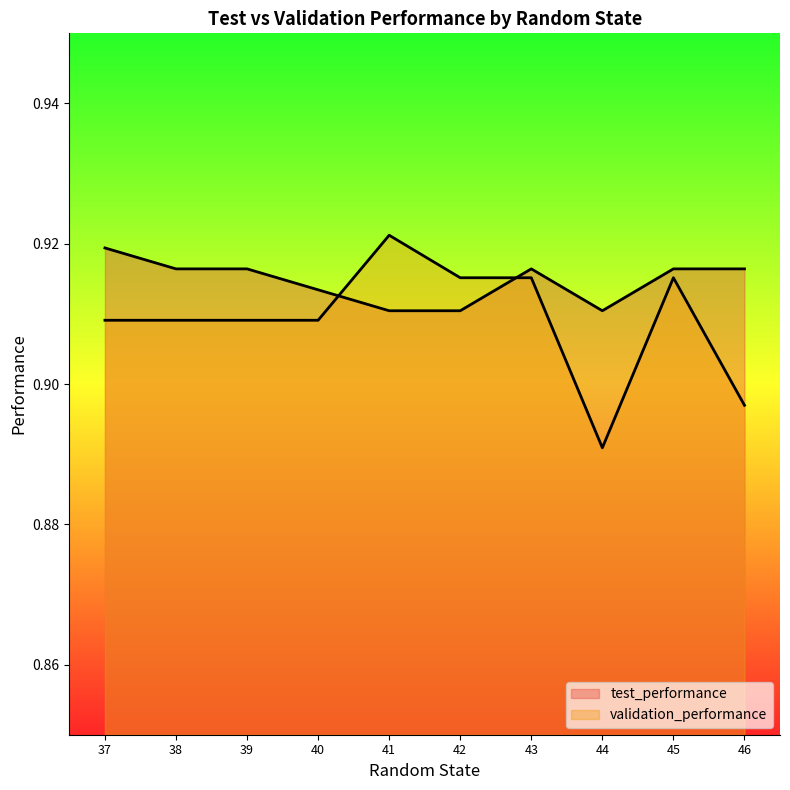

Rank the categories by test_performance value from lowest to highest.

41, 42, 44, 40, 38, 39, 43, 45, 46, 37